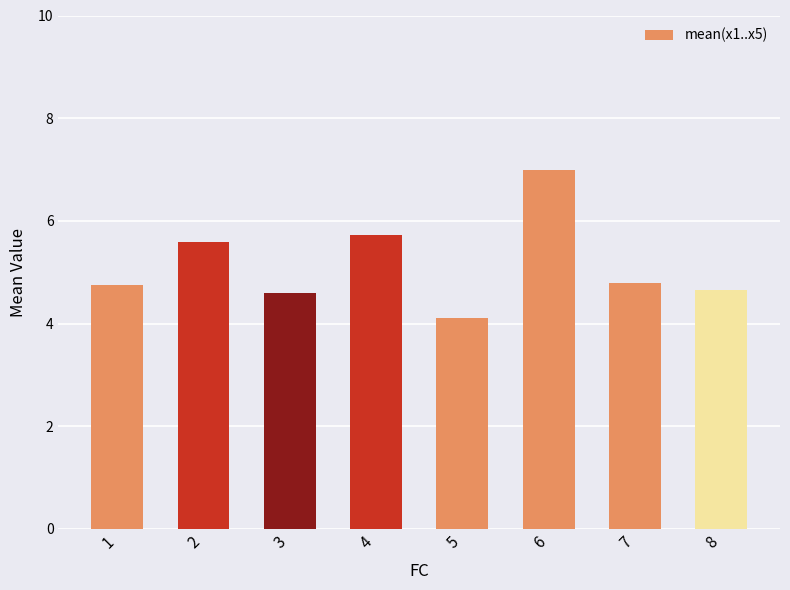

What is the average value?

5.2